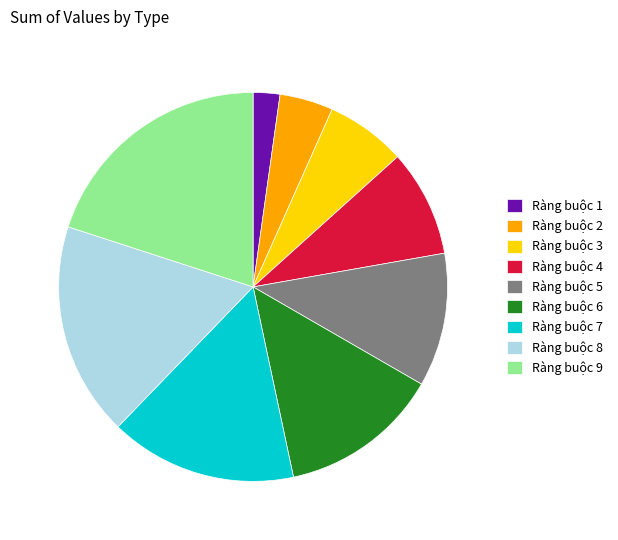

Rank the categories by value from highest to lowest.

Ràng buộc 9, Ràng buộc 8, Ràng buộc 7, Ràng buộc 6, Ràng buộc 5, Ràng buộc 4, Ràng buộc 3, Ràng buộc 2, Ràng buộc 1